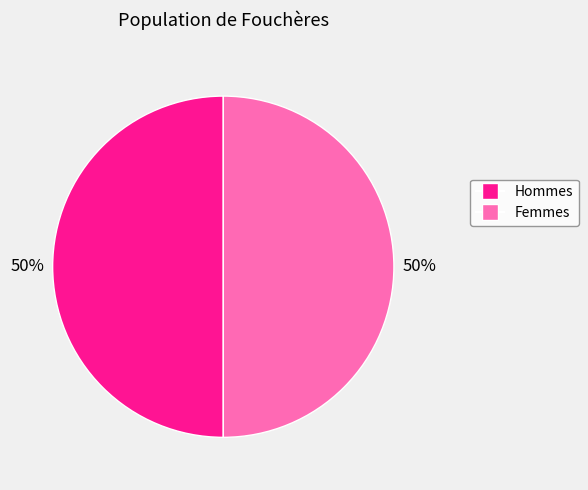

To the nearest percent, what is the average slice percentage?

50%